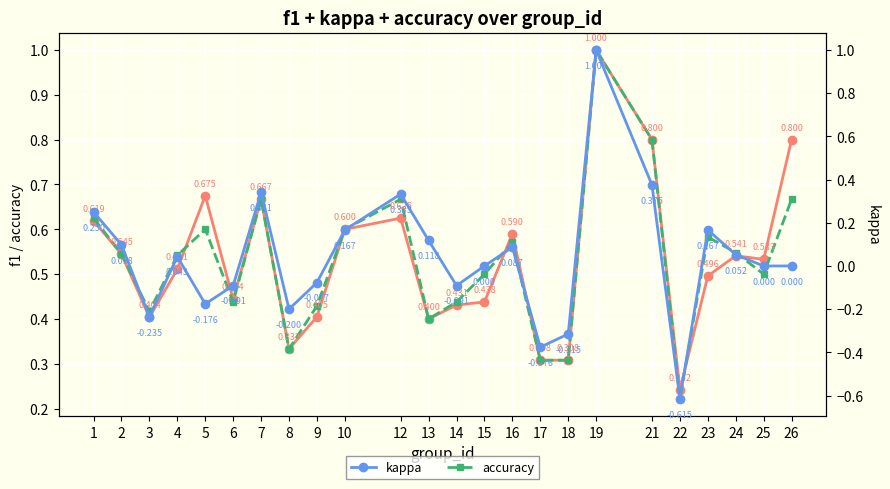

How many values in the kappa series are below 0?

9